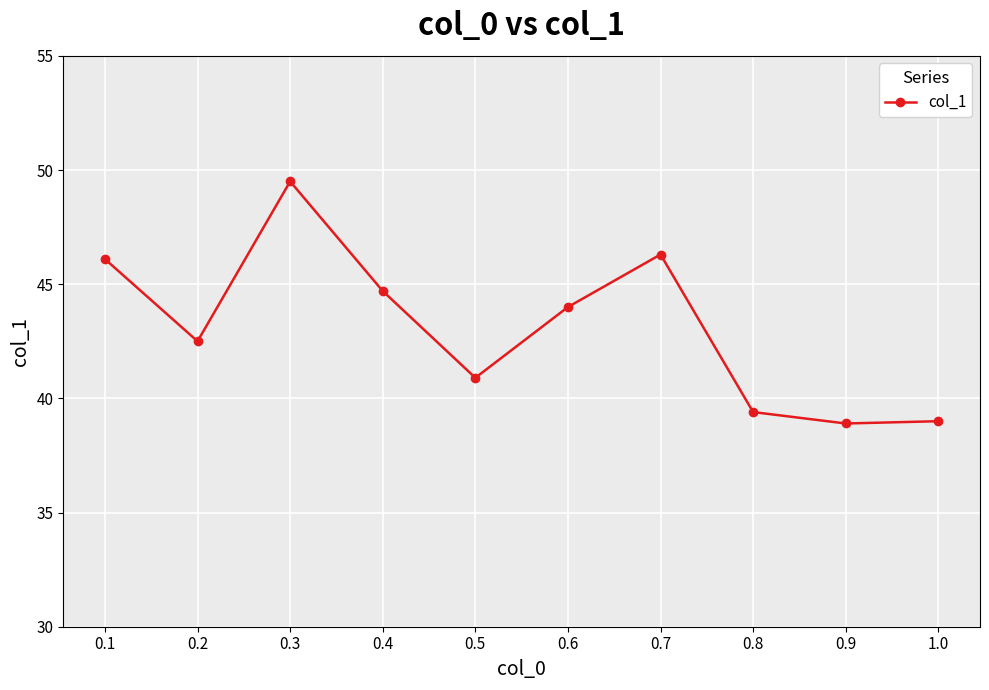

What is the sum of all values?

431.3